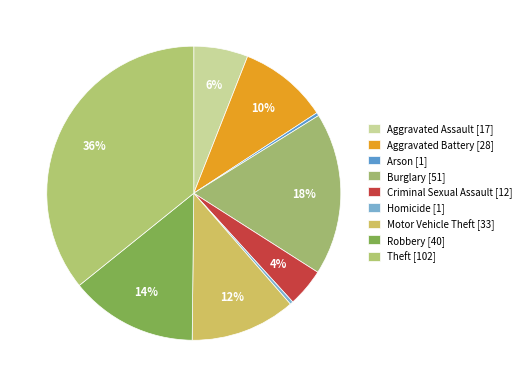

Rank the categories by value from highest to lowest.

Theft, Burglary, Robbery, Motor Vehicle Theft, Aggravated Battery, Aggravated Assault, Criminal Sexual Assault, Arson, Homicide